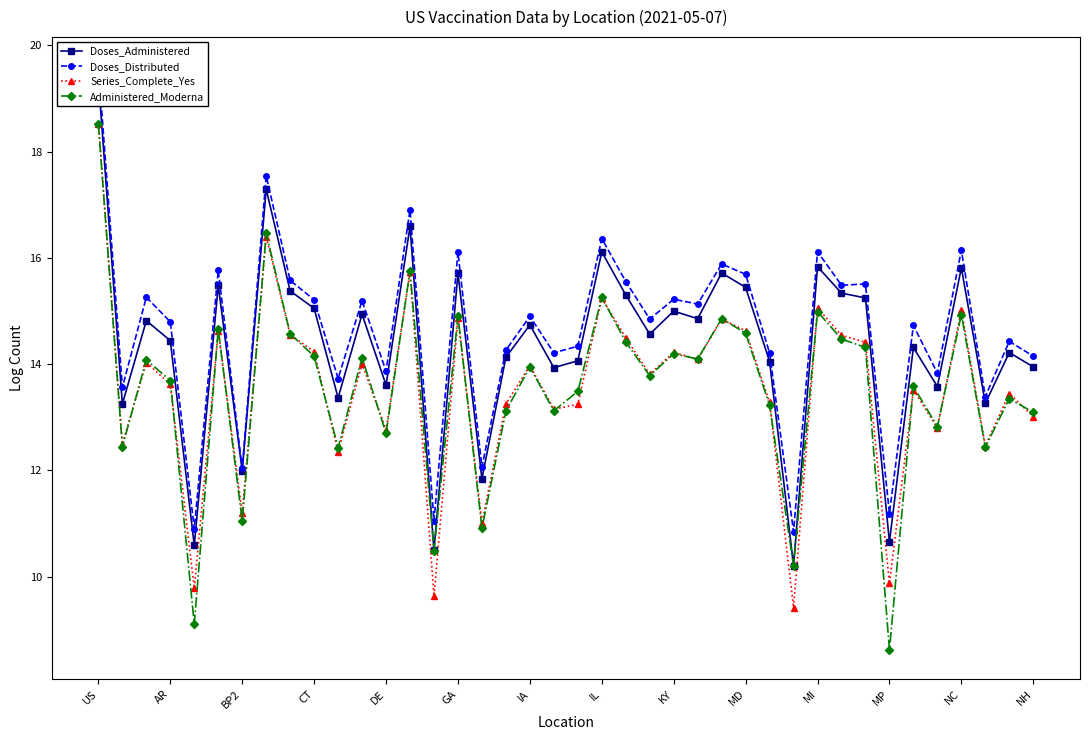

At which label is Series_Complete_Yes closest to 13?

NH